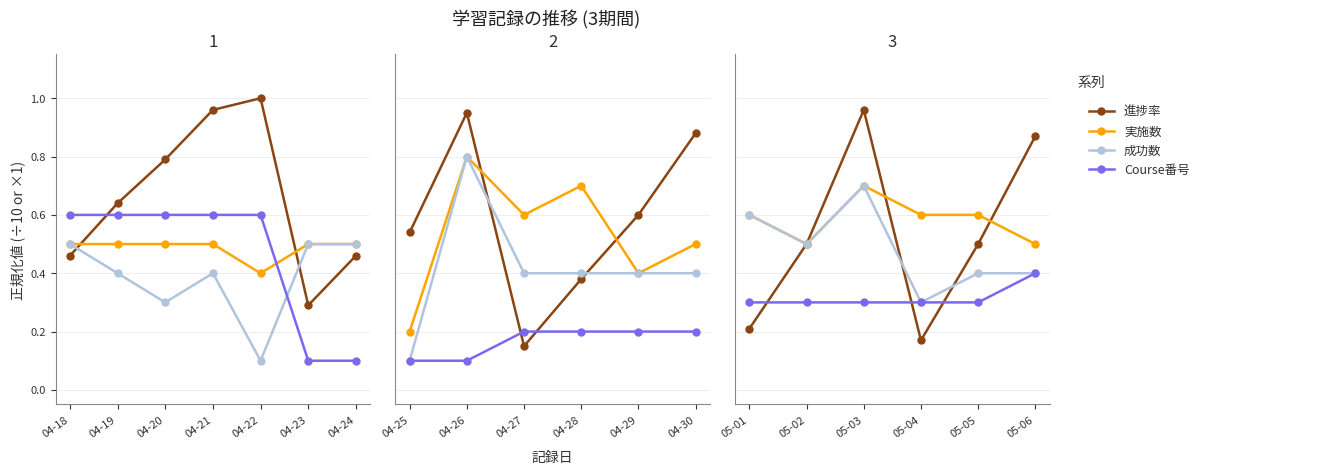

Is this an area chart (filled region under the line)?

No